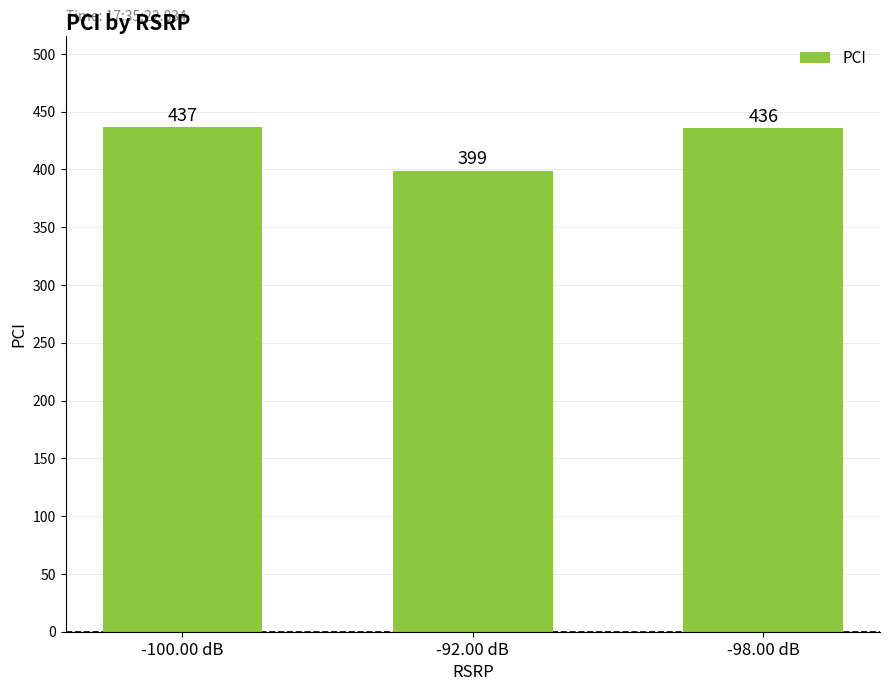

How many bars are there in total?

3